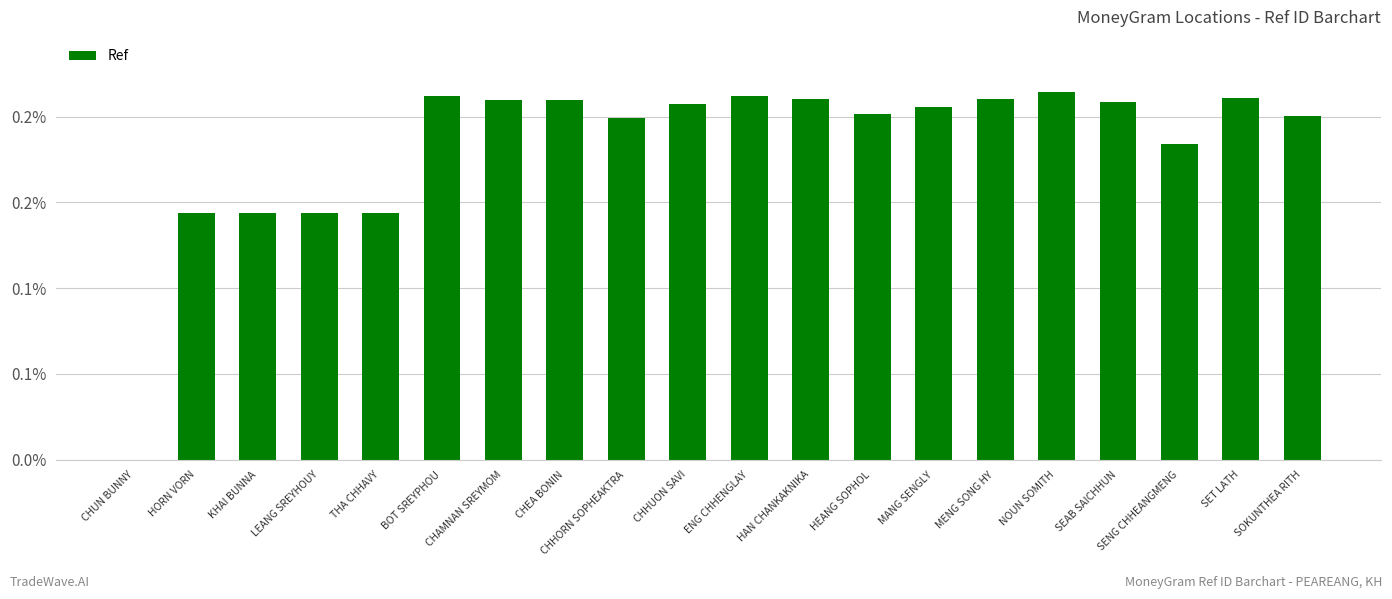

Reading left to right, what are all the values shown in this chart?

0.0	0.1	0.1	0.1	0.1	0.2	0.2	0.2	0.2	0.2	0.2	0.2	0.2	0.2	0.2	0.2	0.2	0.2	0.2	0.2